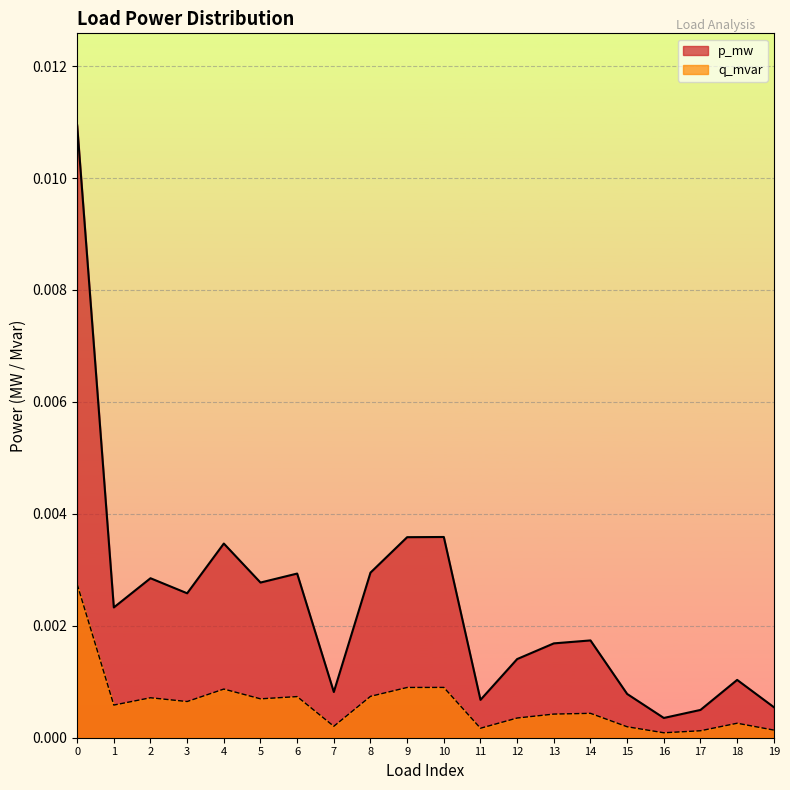

Does the chart display data point markers on the line(s)?

No